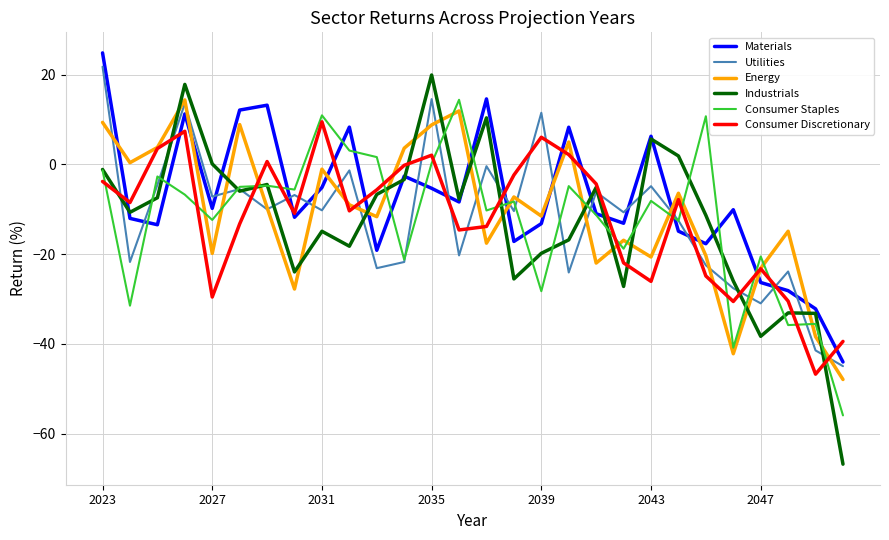

What is the minimum value shown in the chart?

-66.8